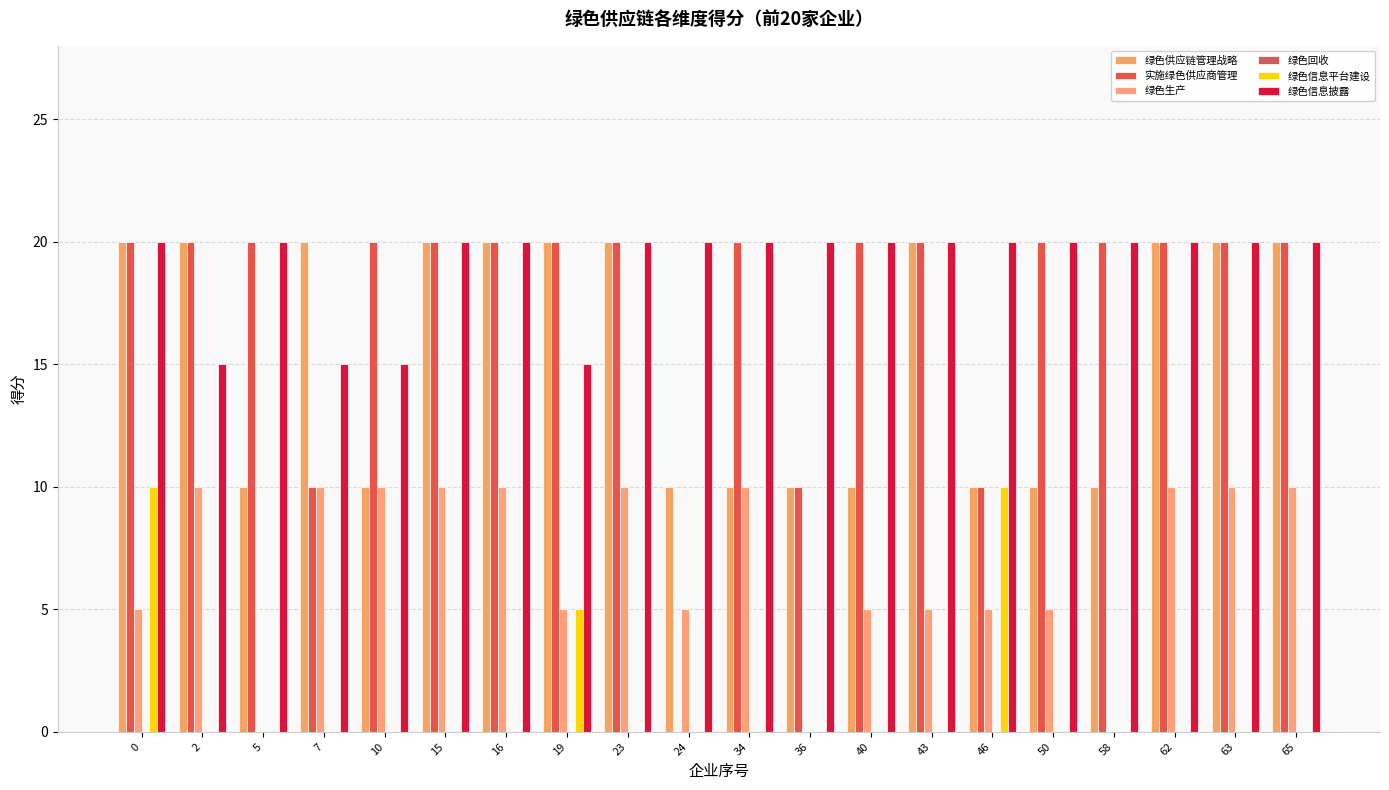

What is the difference between the second highest and second lowest values in the 实施绿色供应商管理 series?

10